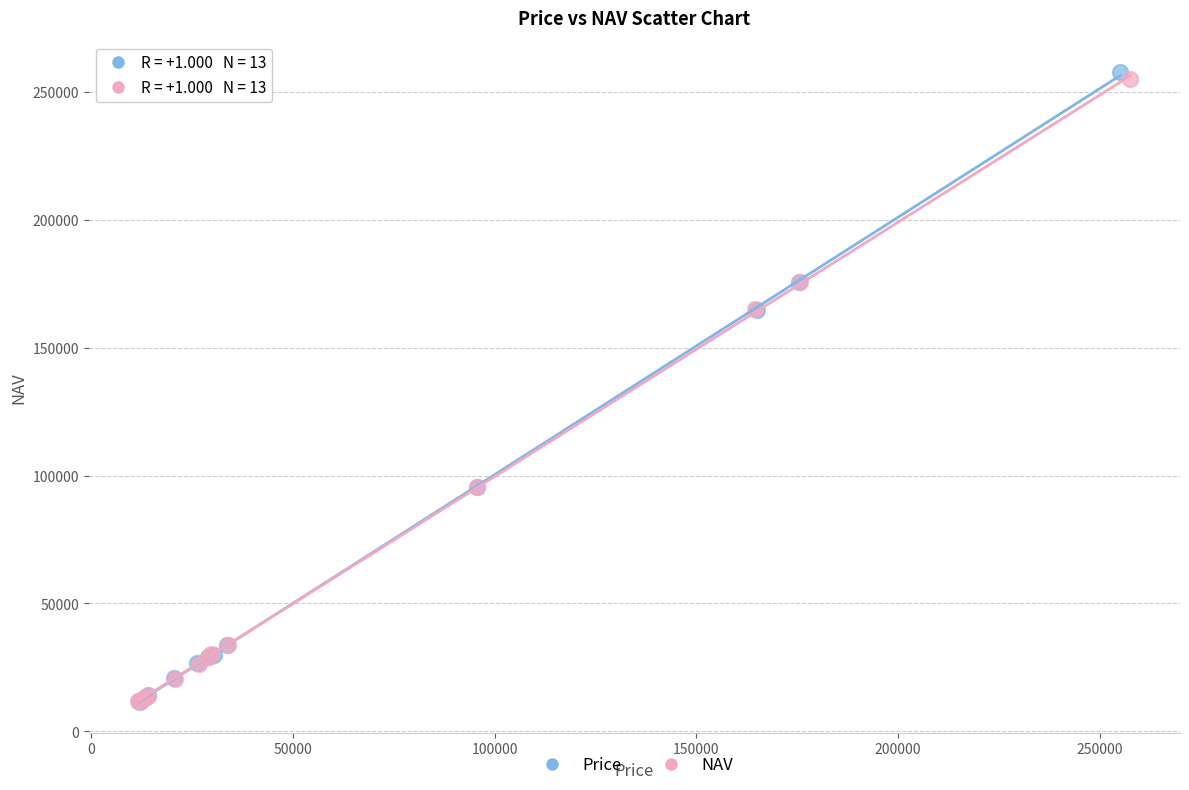

Which series has the largest Y range (max minus min)?

Price